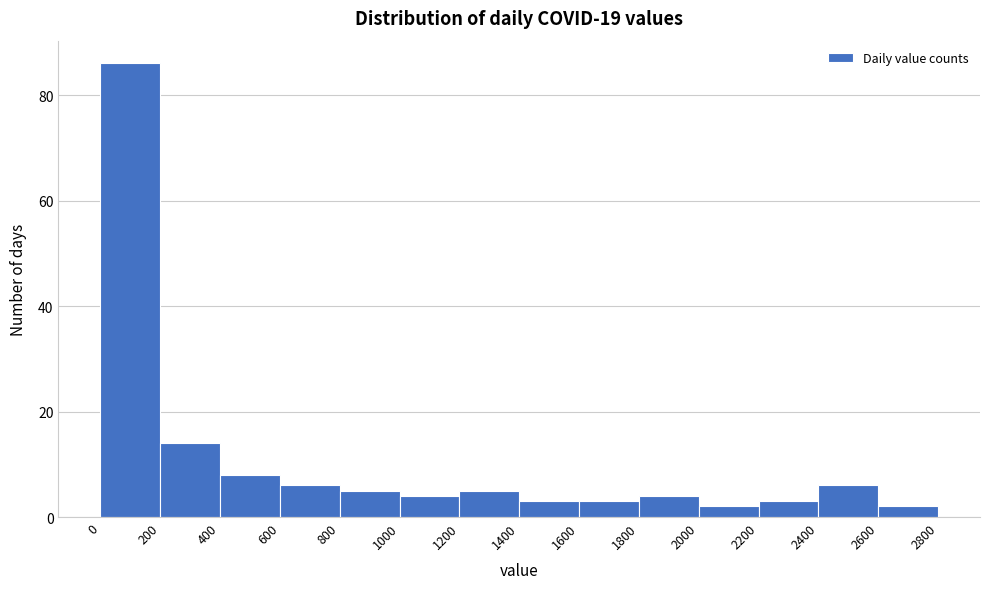

Reading left to right, list every bar in this chart as the range it spans on the x-axis followed by its height. The values are not printed on the chart, so give them approximately, as read against the axis.

0 to 200: 86
200 to 400: 14
400 to 600: 8
600 to 800: 6
800 to 1000: 6
1000 to 1200: 4
1200 to 1400: 6
1400 to 1600: 4
1600 to 1800: 4
1800 to 2000: 4
2000 to 2200: 2
2200 to 2400: 4
2400 to 2600: 6
2600 to 2800: 2